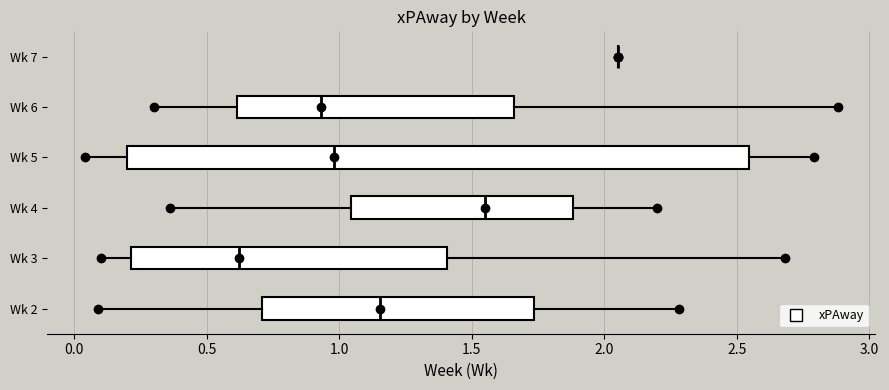

Comparing the boxes themselves (not the whiskers), which one is the widest?

Wk 5